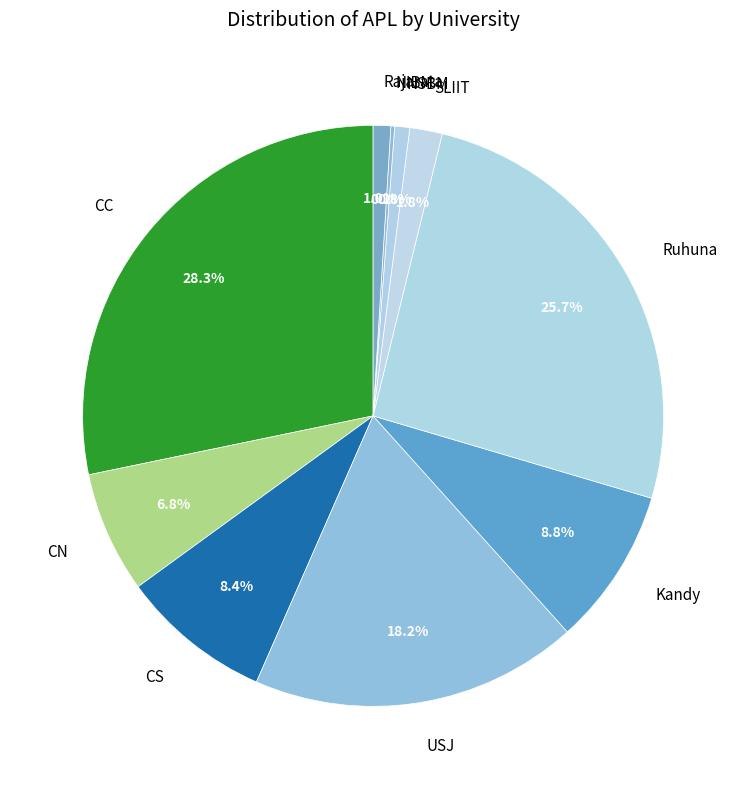

What percentage do CS and Rajarata together represent?

9.4%